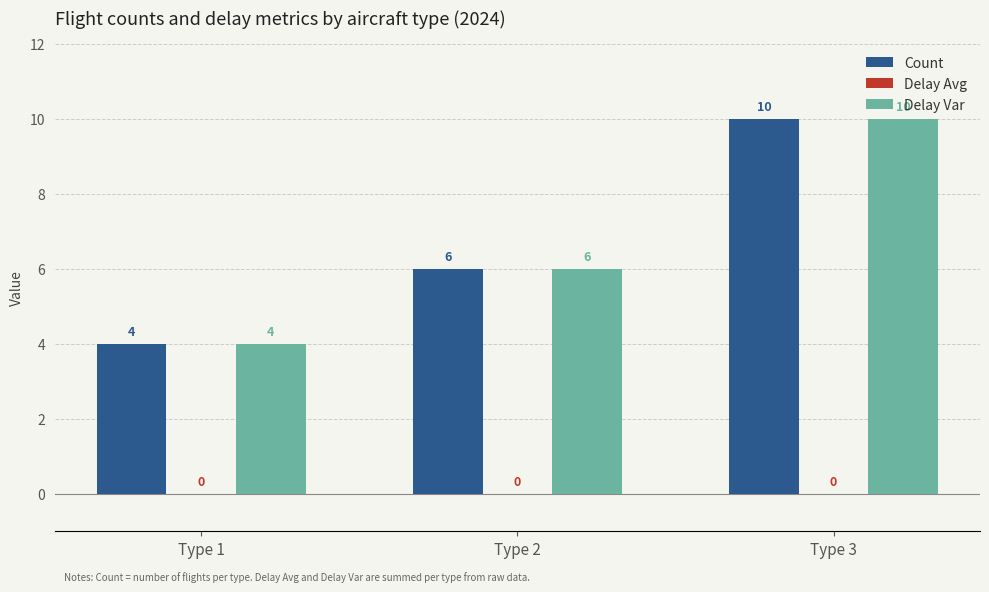

What is the difference between the maximum and second lowest values in the Delay Var series?

4